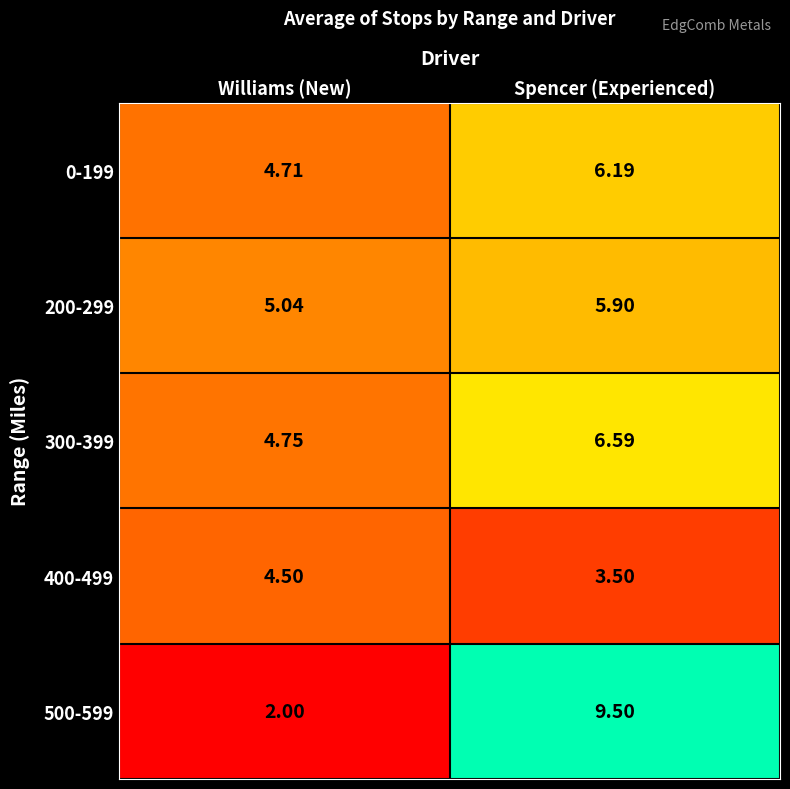

At which category is the sum across all series the highest?

Spencer (Experienced)